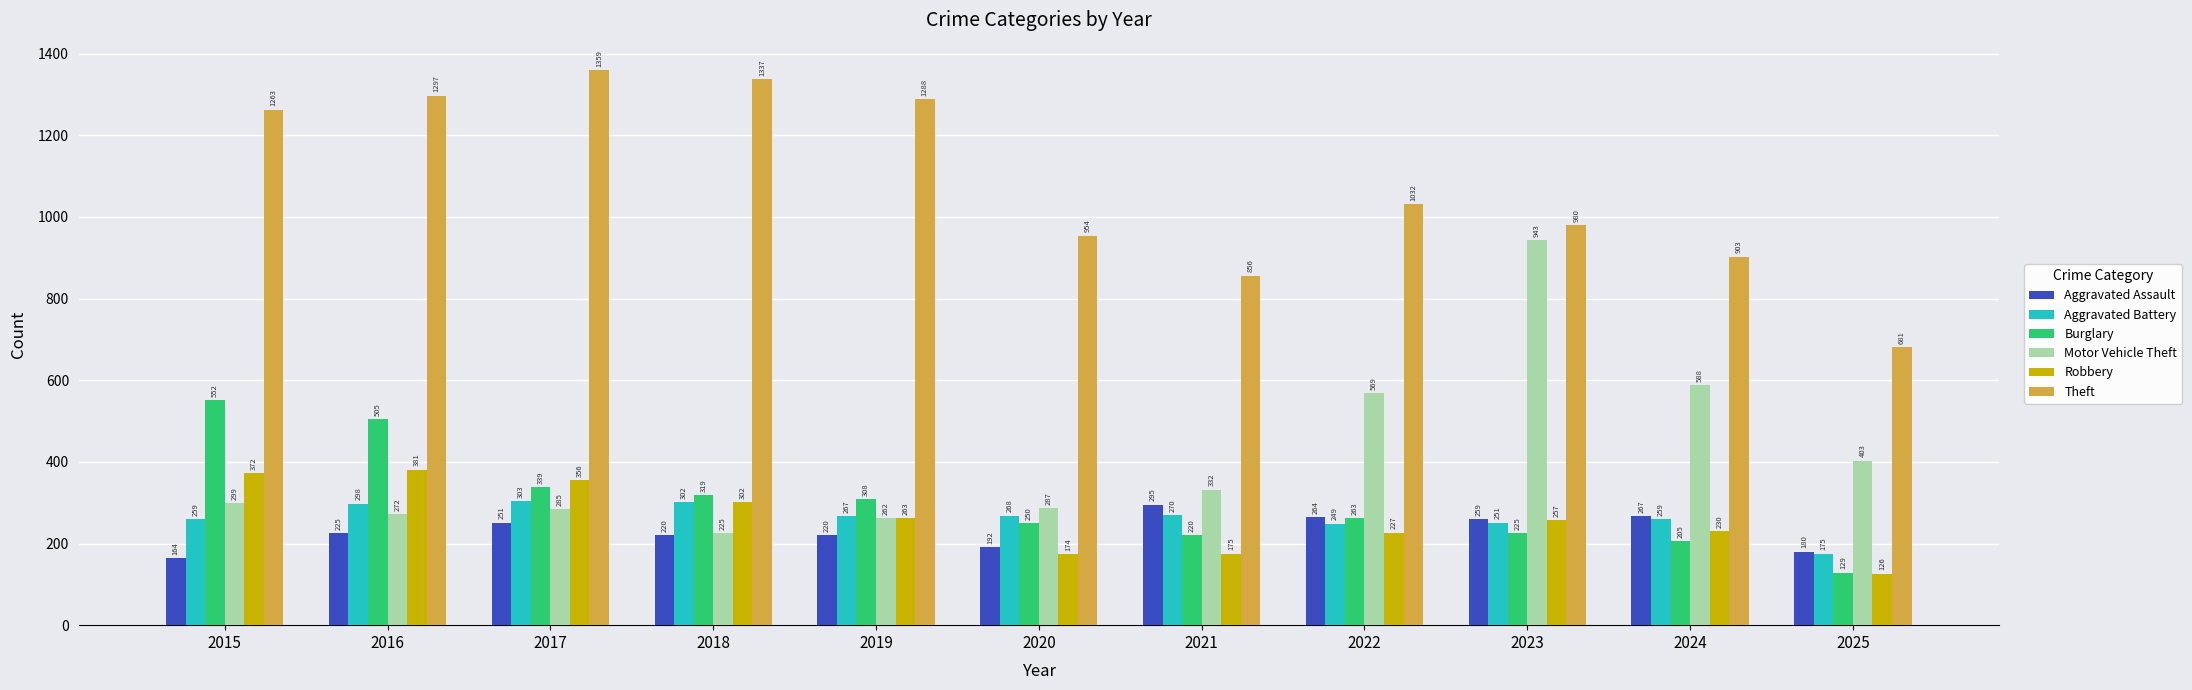

At which category is the sum across all series the highest?

2016